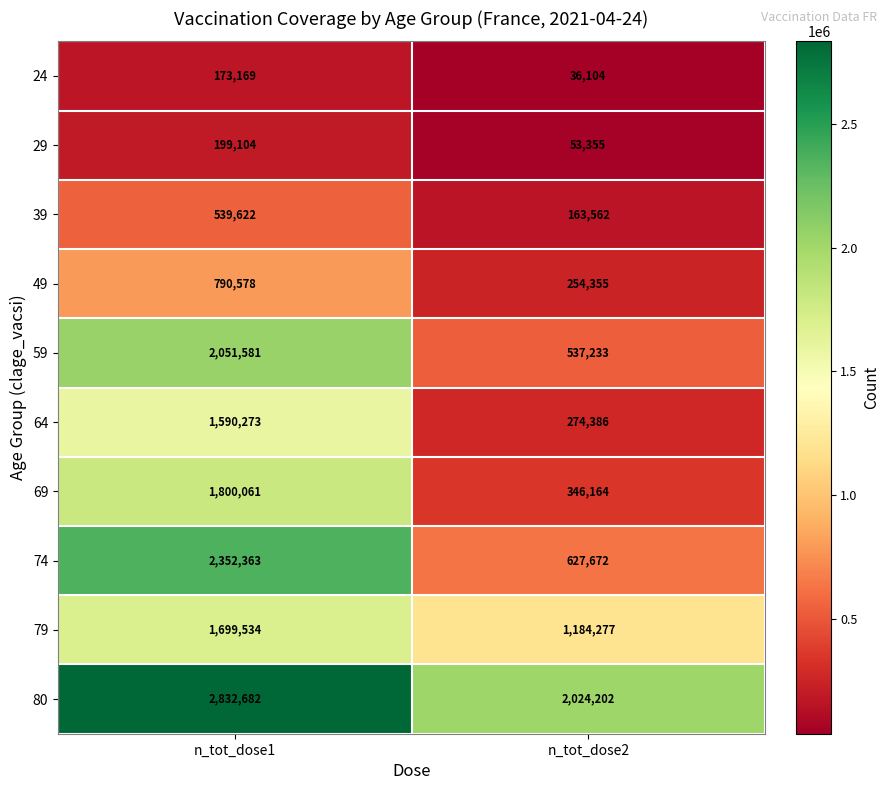

How many distinct data groups are displayed?

10